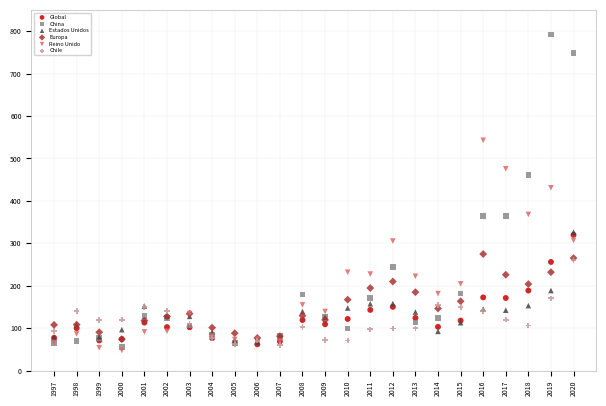

What are all the series names shown in the legend?

Global, China, Estados Unidos, Europa, Reino Unido, Chile